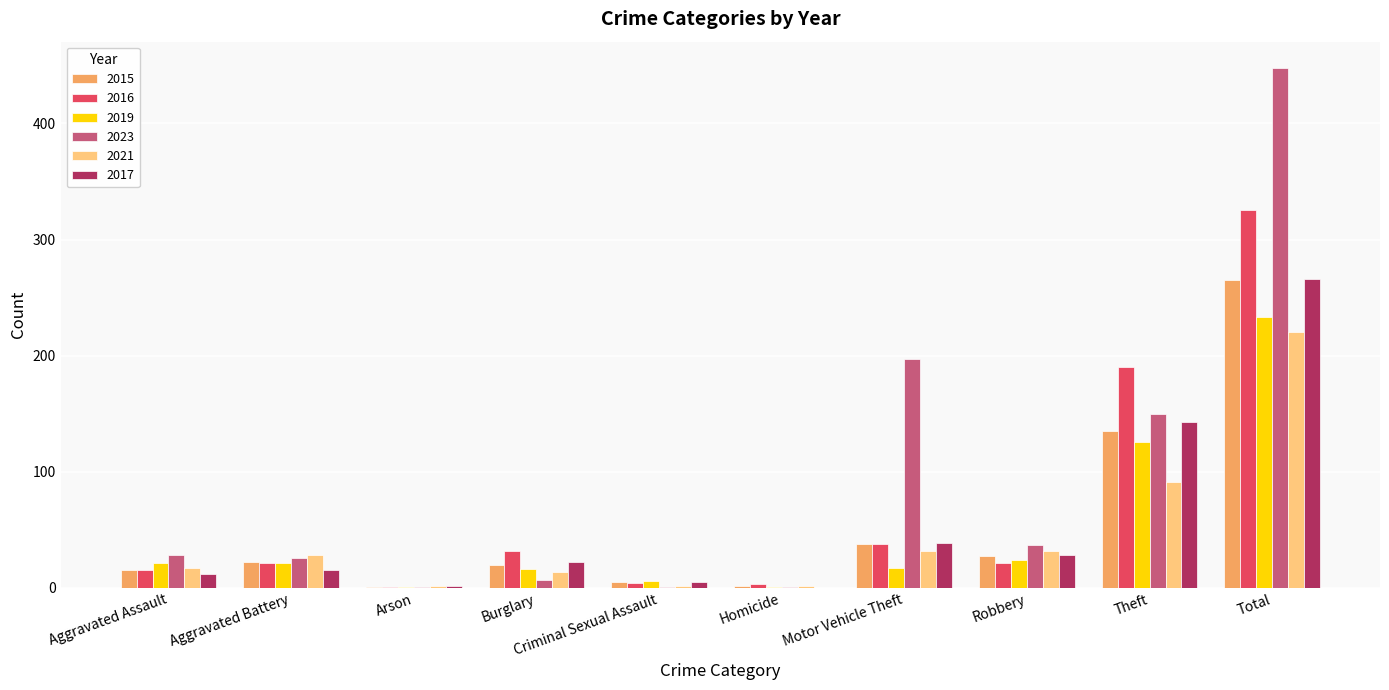

The value of 2015 at Theft is 182. True or false?

False